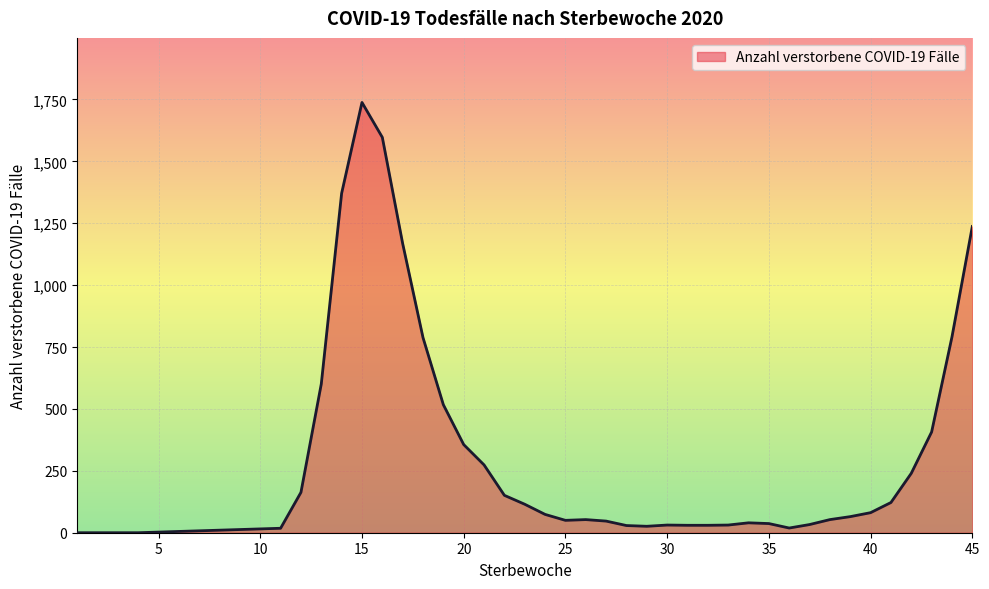

What is the difference between the maximum and minimum values?

1738